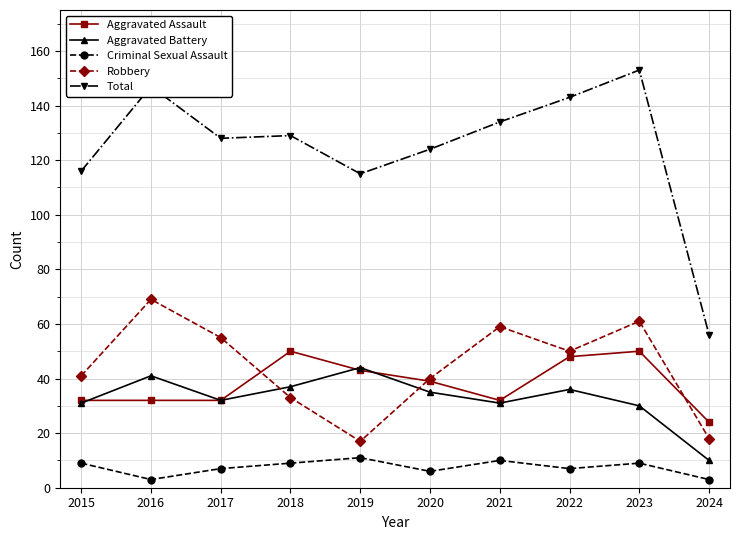

True or false: Total and Criminal Sexual Assault intersect in this chart.

False